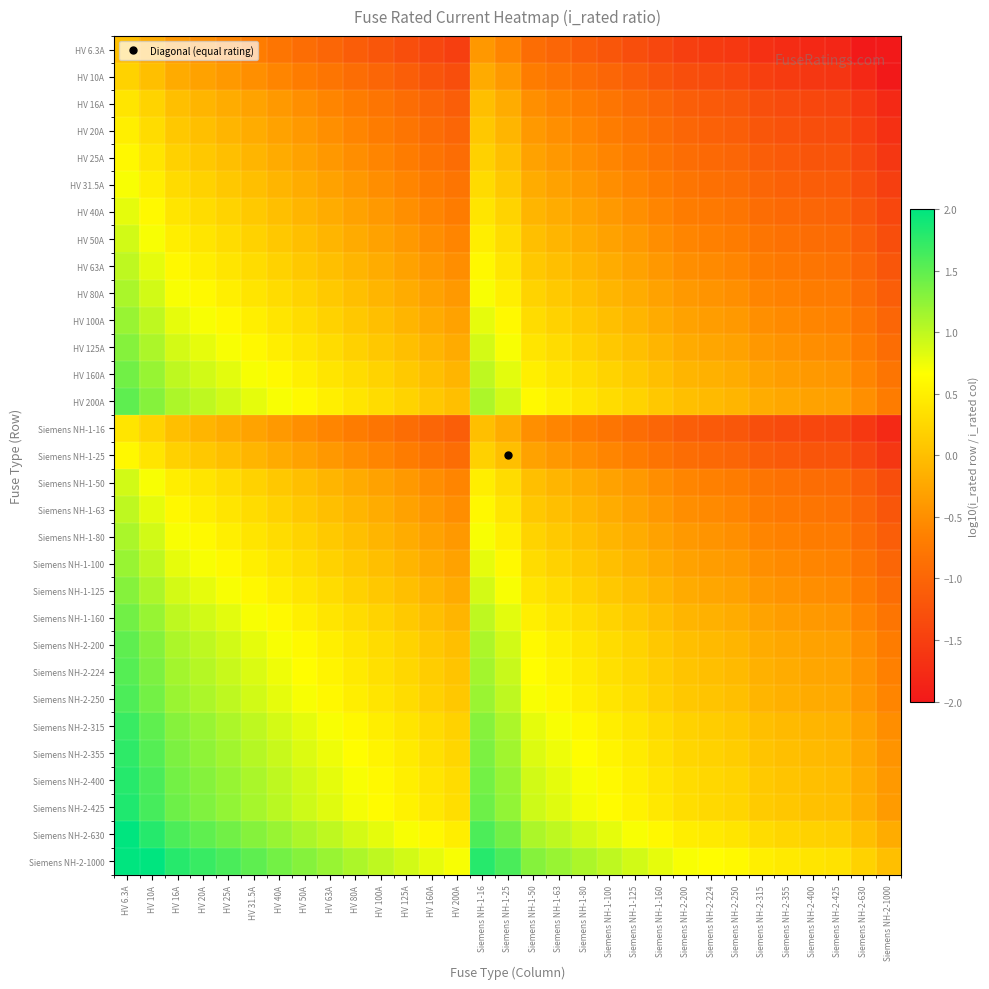

Which category has the highest value across all series?

HV 6.3A